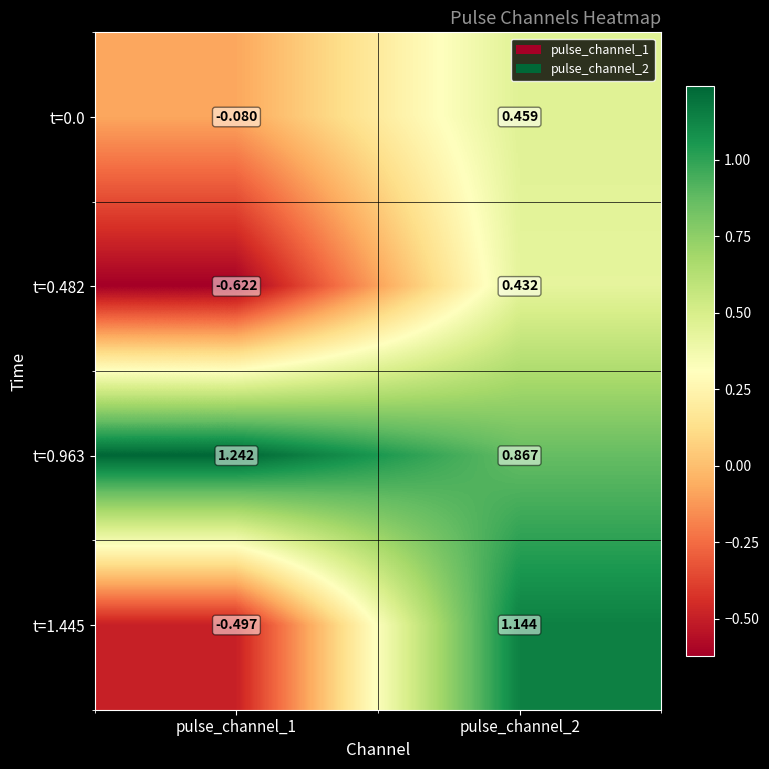

Is the value of t=0.0 at pulse_channel_2 greater than the value of t=1.445 at pulse_channel_1?

Yes